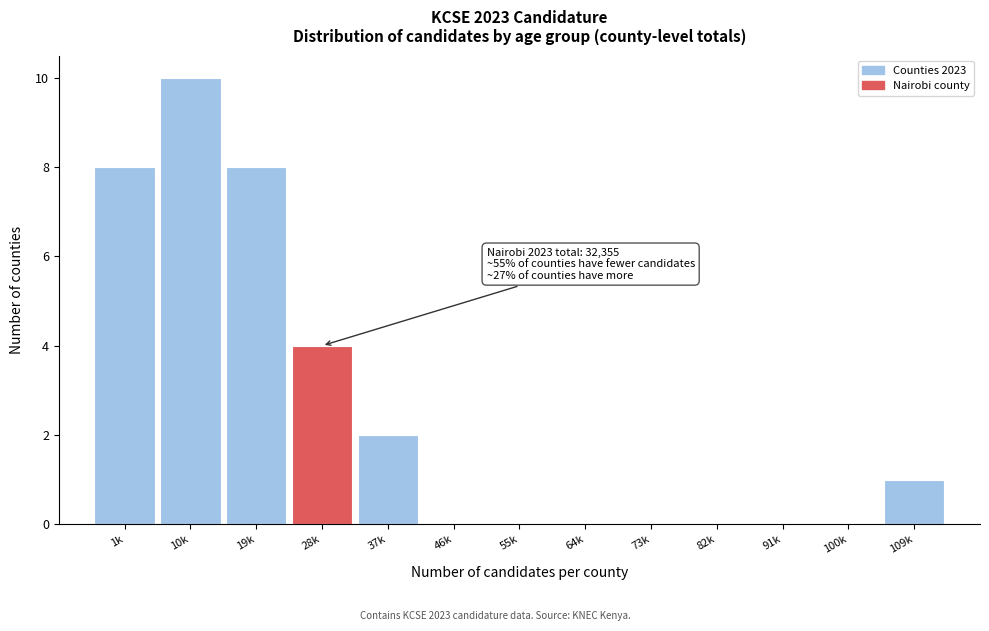

Reading left to right, extract all data points from this chart.

1k=8	10k=10	19k=8	28k=4	37k=2	46k=0	55k=0	64k=0	73k=0	82k=0	91k=0	100k=0	109k=1